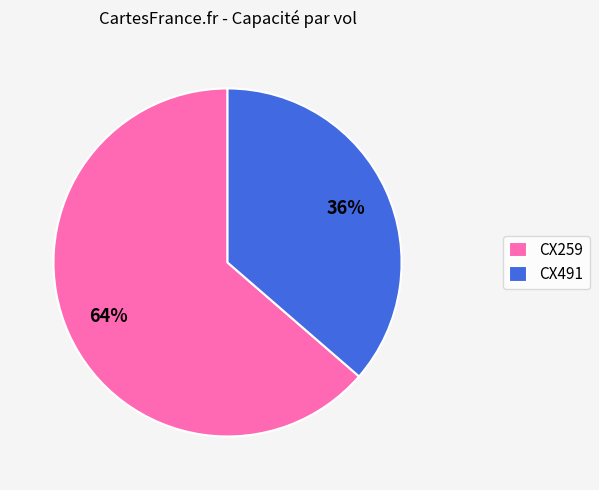

Between CX491 and CX259, which is larger?

CX259